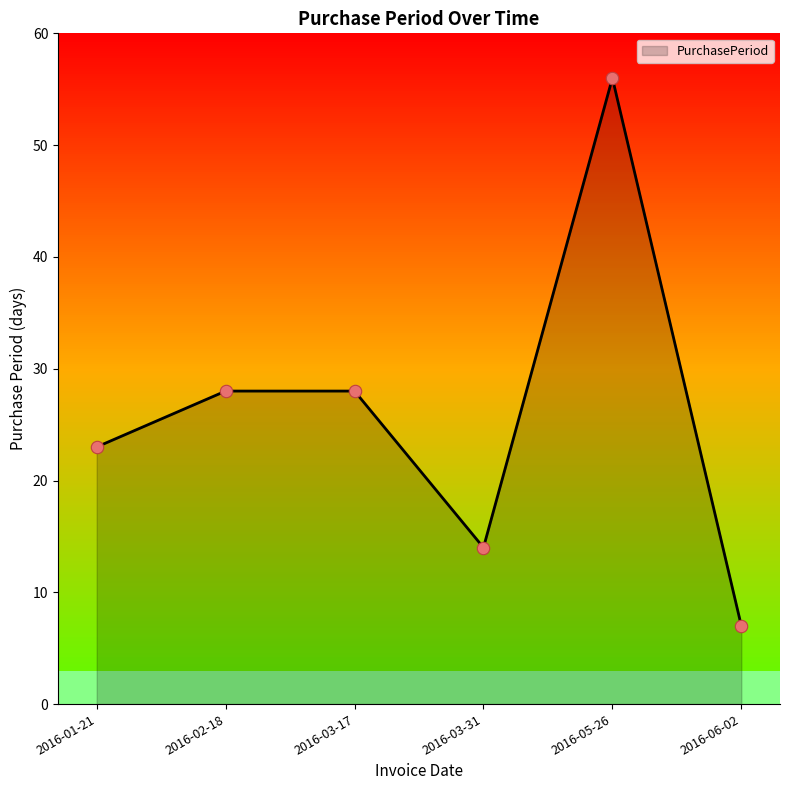

What is the ratio of the value at 2016-05-26 to the value at 2016-03-17?

2.0